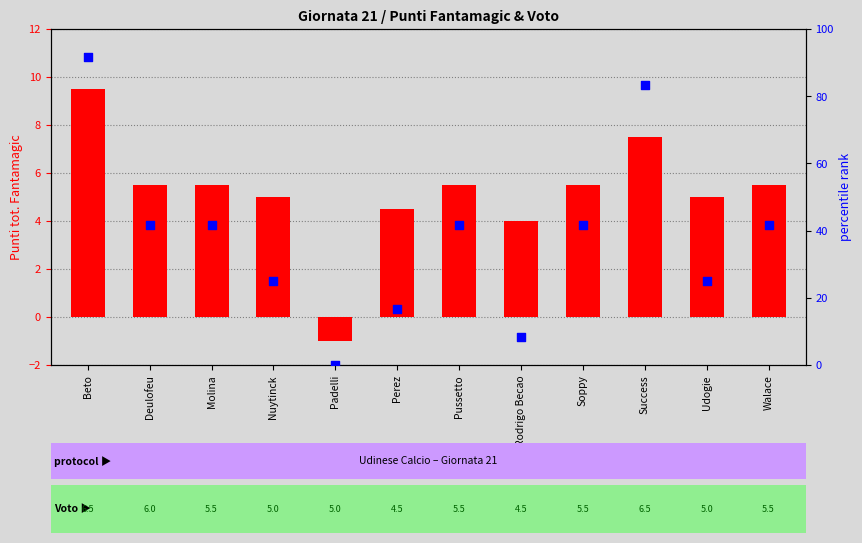

At which category is the sum across all series the highest?

Beto